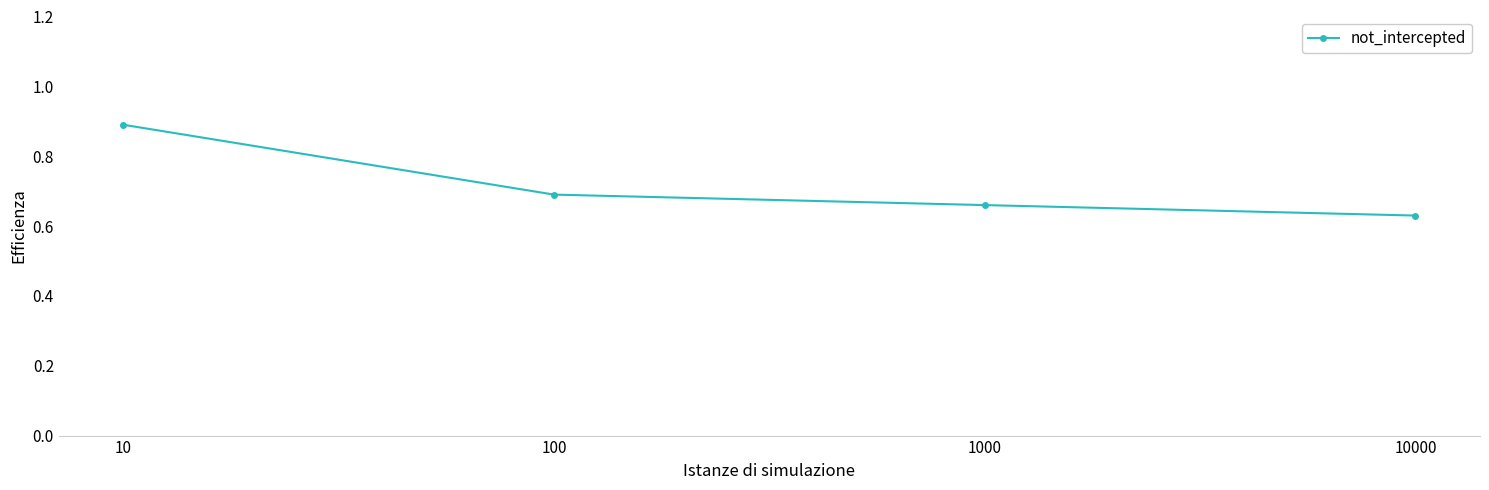

Where is the data nearest to the value 0?

10000